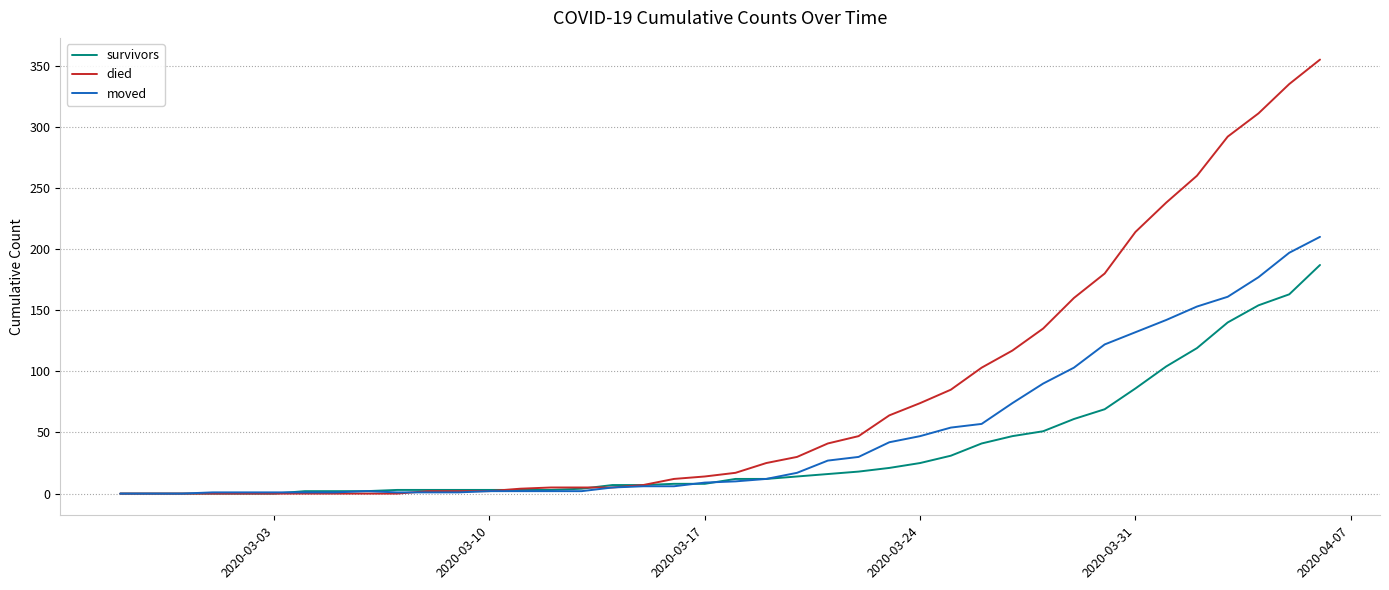

List the series in order of their peak value, highest first.

died, moved, survivors